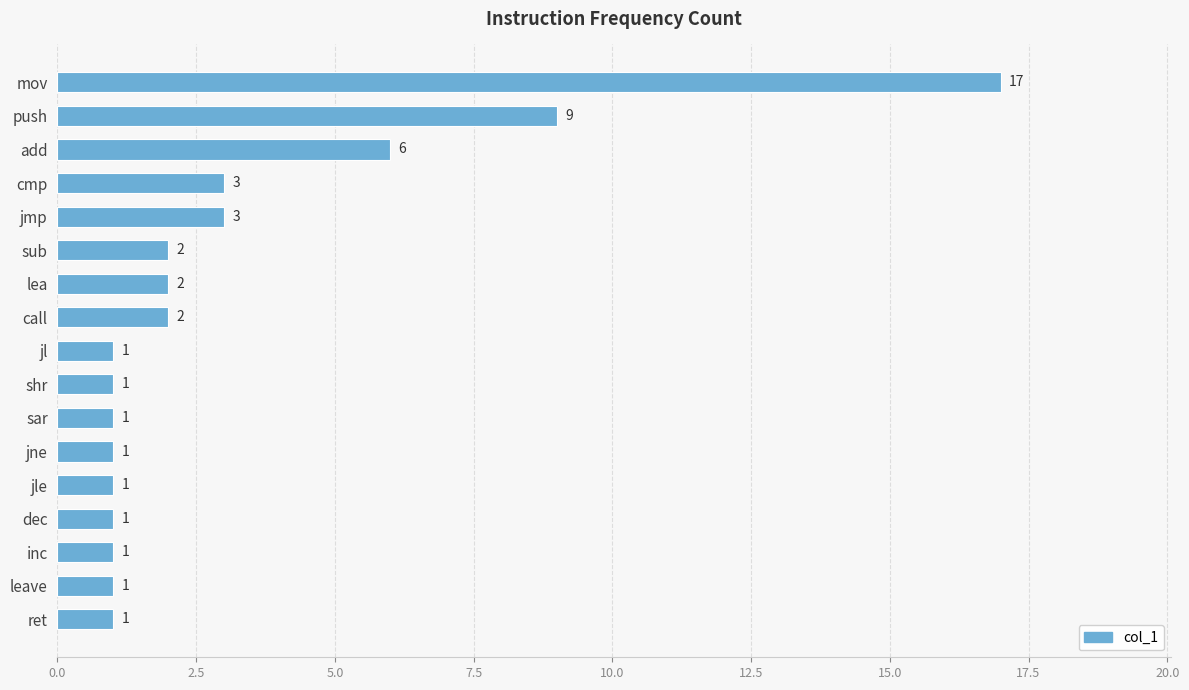

At which category does the chart reach its peak across all series?

mov